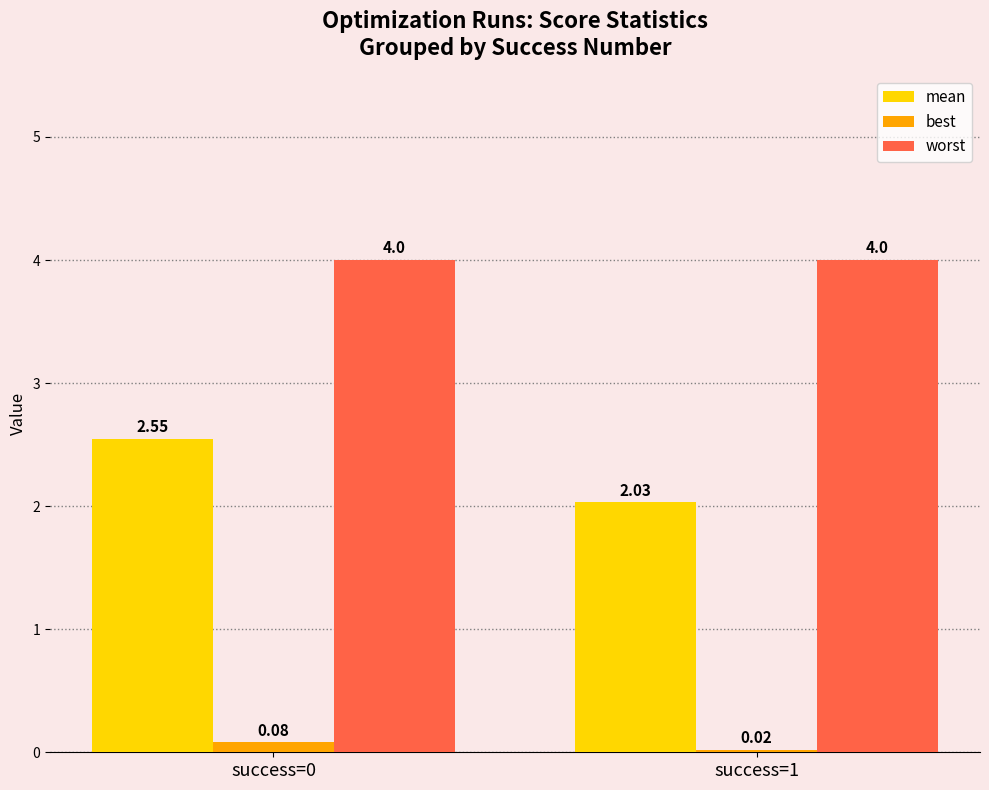

What is the average value of the worst series?

4.0